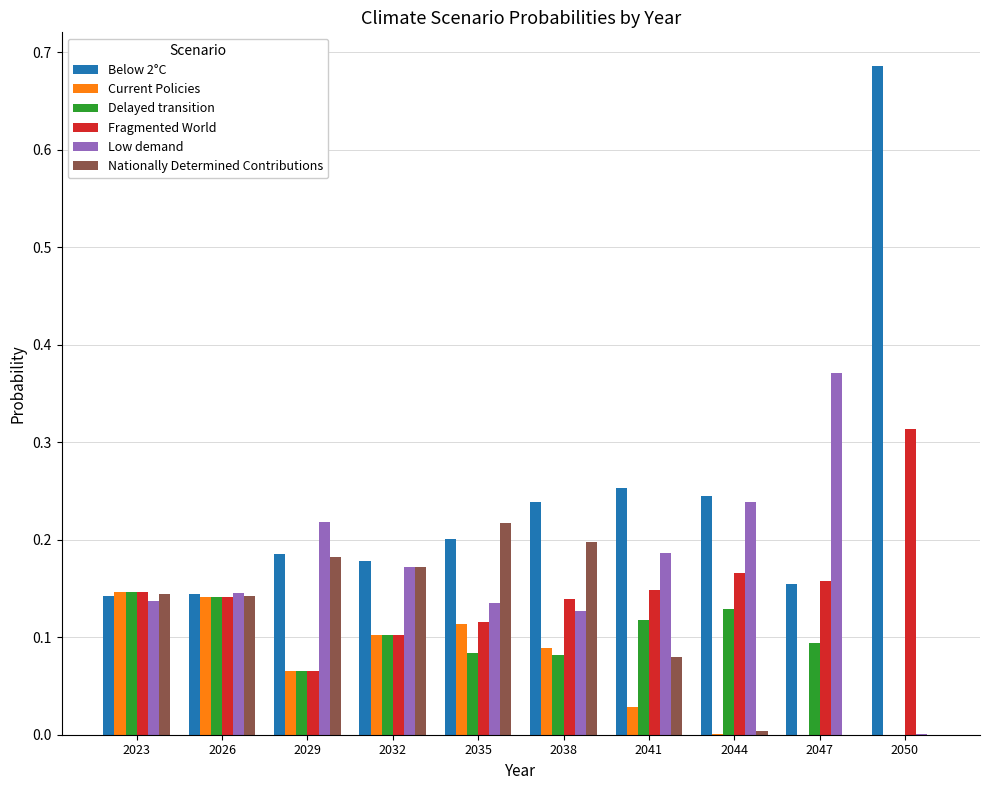

The Fragmented World series shows 0.1 at 2038. True or false?

True